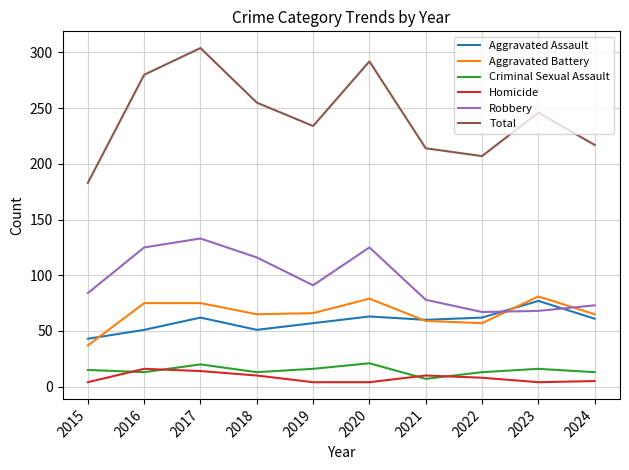

What is the maximum value for Criminal Sexual Assault?

21